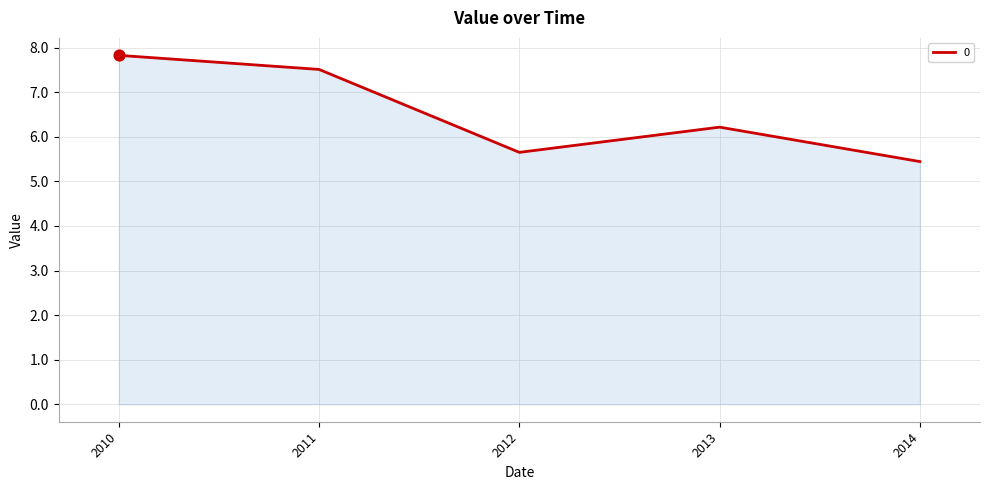

What is the ratio of the value at 2014 to the value at 2013?

0.9